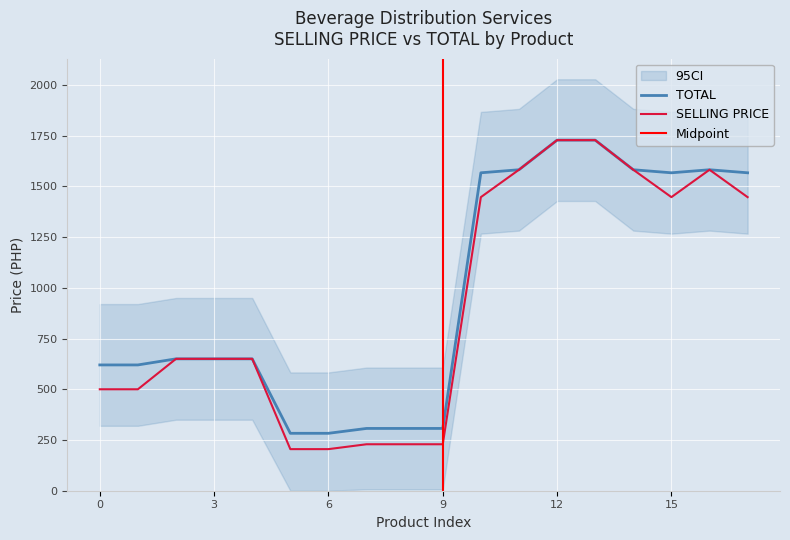

True or false: TOTAL and SELLING PRICE intersect in this chart.

False